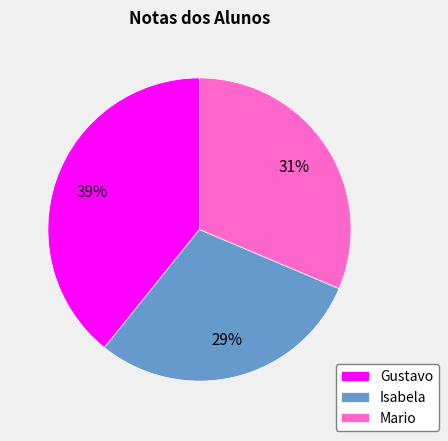

Which category has the biggest portion of the pie?

Gustavo